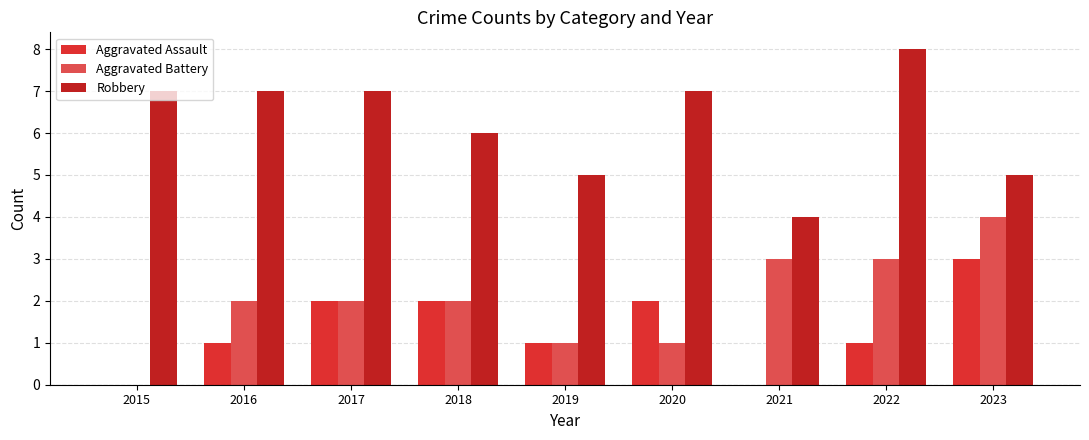

What is the sum of all Aggravated Assault values?

12